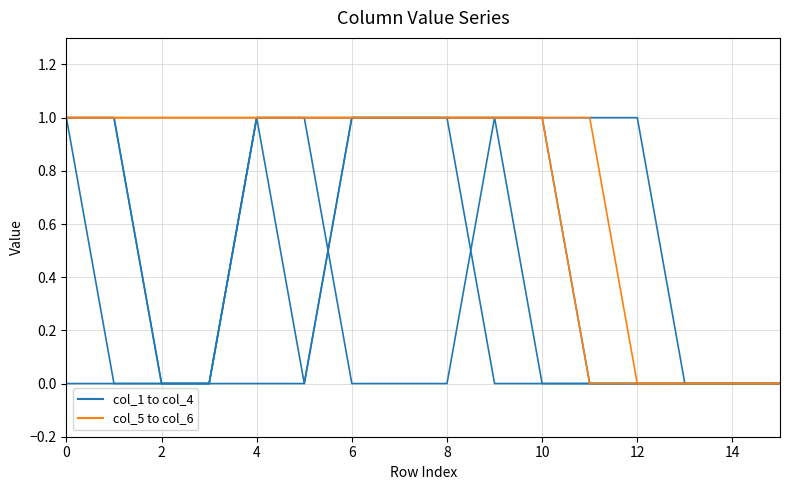

List the series in order of their peak value, highest first.

col_1, col_5